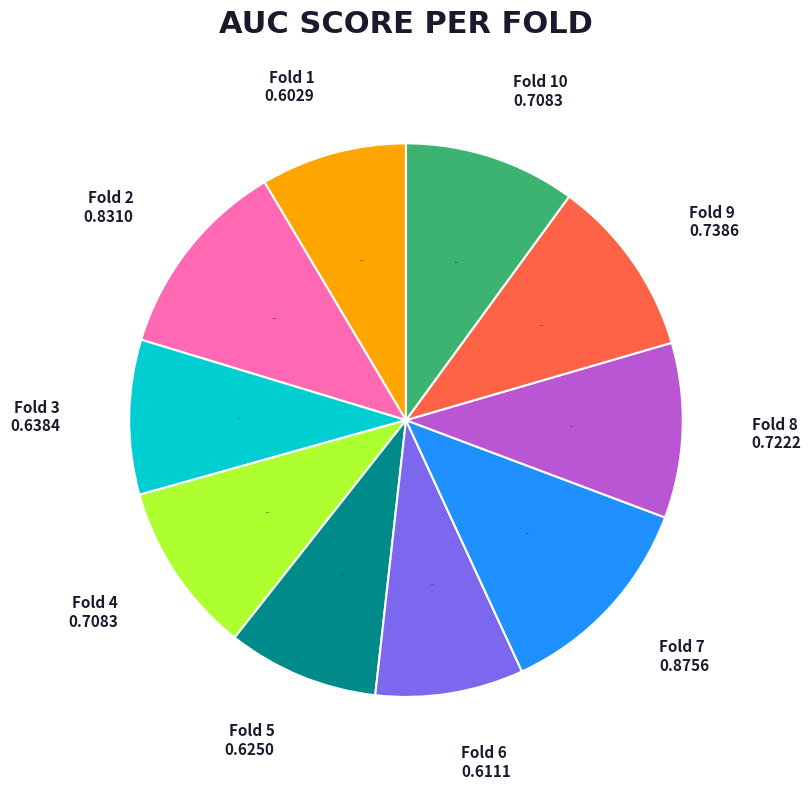

True or false: Fold 2 accounts for 12% of the total.

True